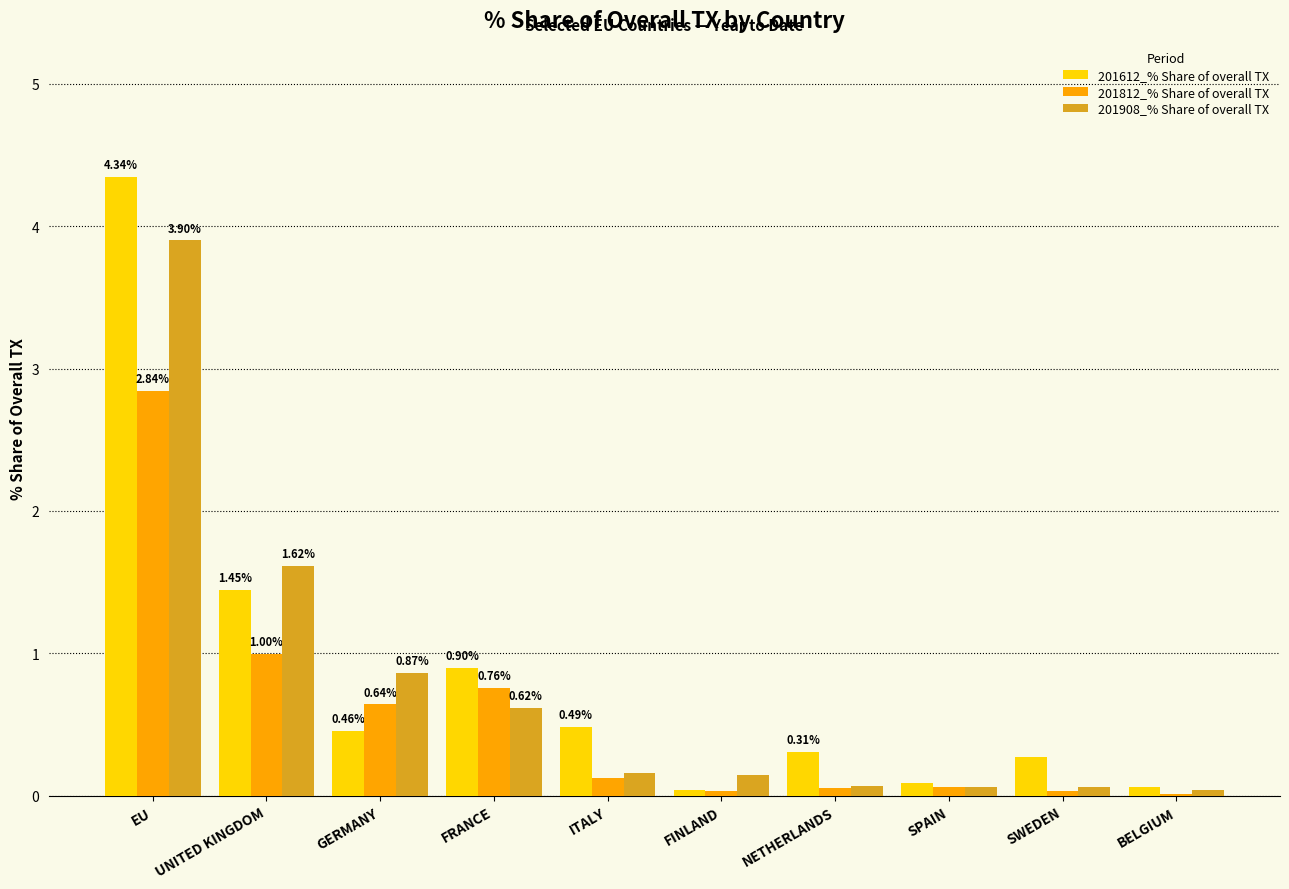

The 201612_% Share of overall TX series shows 1.3 at FRANCE. True or false?

False